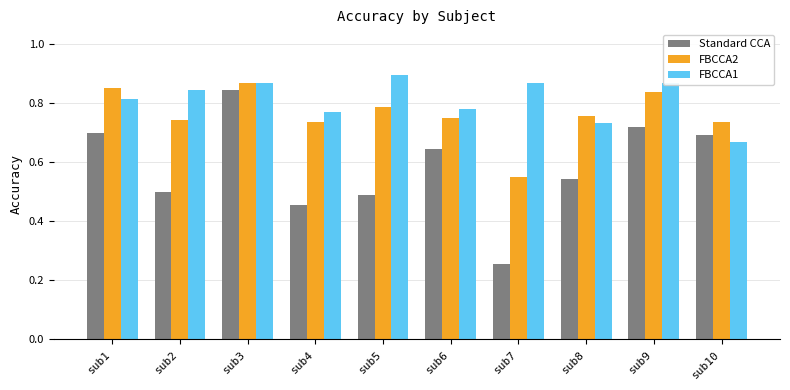

What is the sum of all Standard CCA values?

5.8